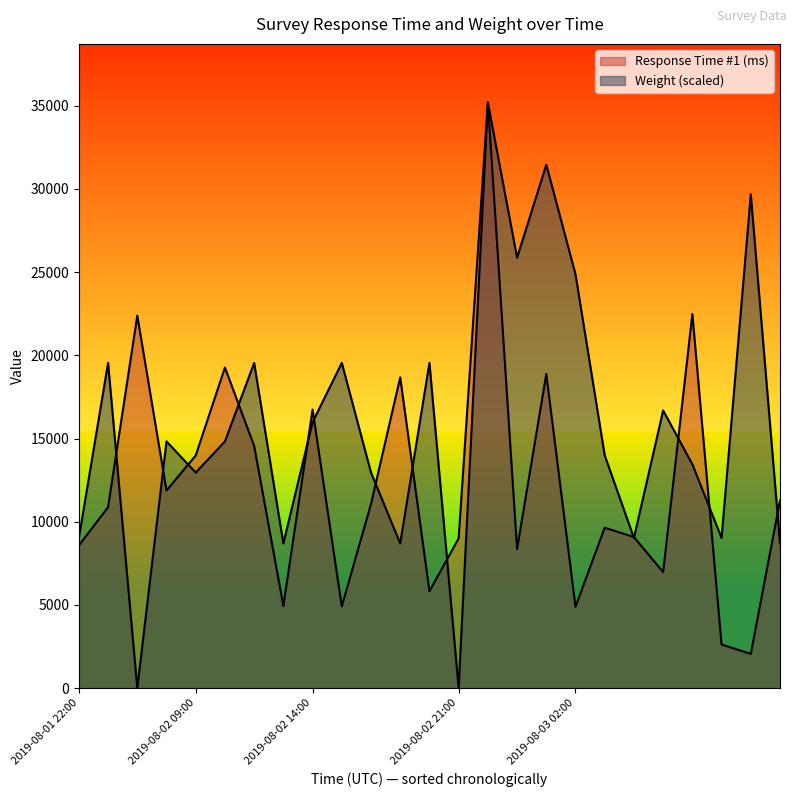

Rank the series at 2019-08-02 11:00 from lowest to highest value.

Response Time #1 (ms), Weight